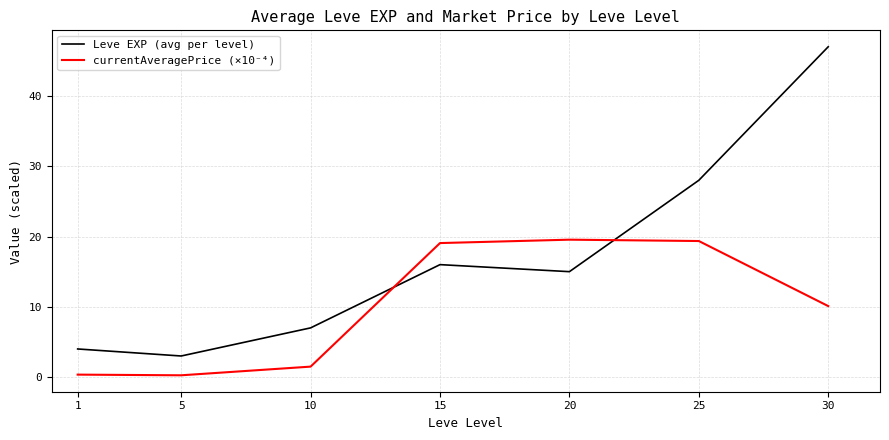

The Leve EXP (avg per level) series shows 18.9 at 30. True or false?

False